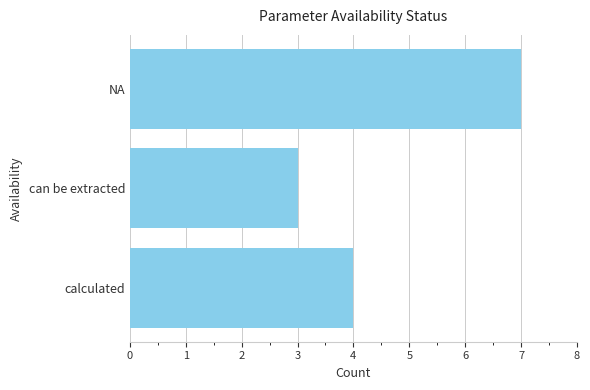

Reading bottom to top, list all the values displayed in this chart.

calculated=4	can be extracted=3	NA=7